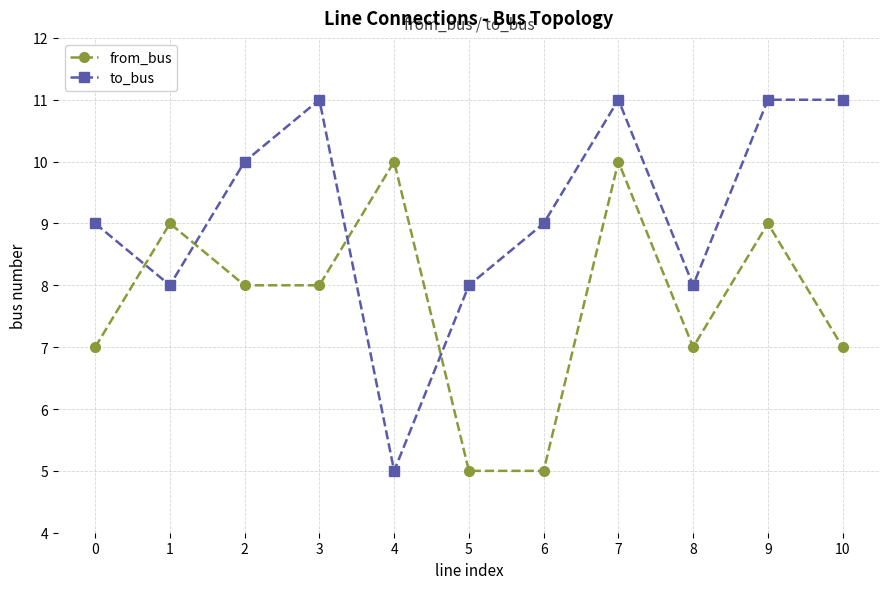

What are all the series names shown in the legend?

from_bus, to_bus